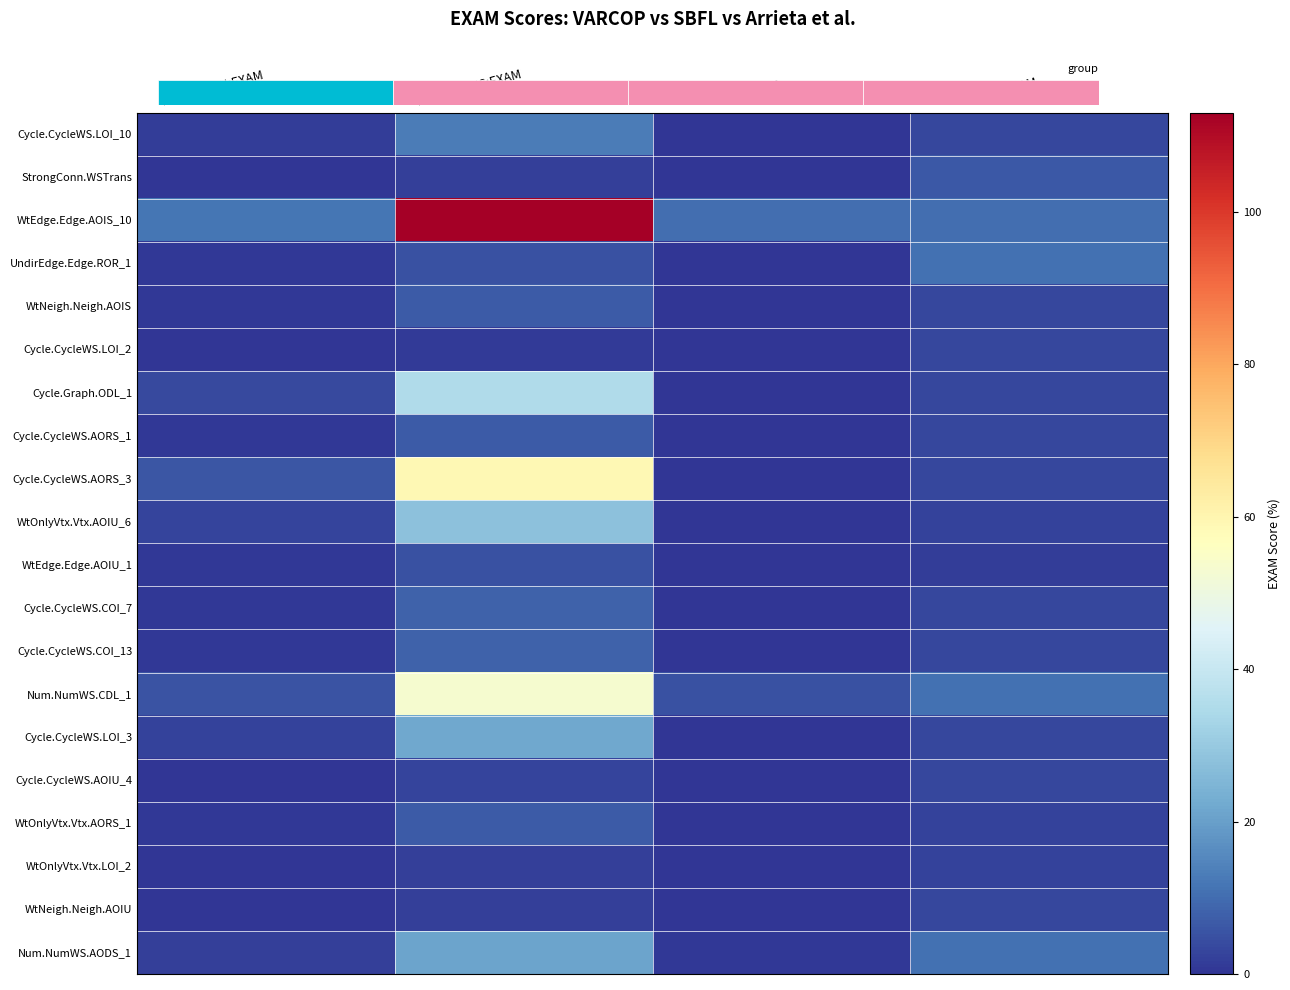

What is the difference between the WtOnlyVtx.Vtx.LOI_2 values at VARCOP_DIS:EXAM and SBFL:EXAM?

1.8